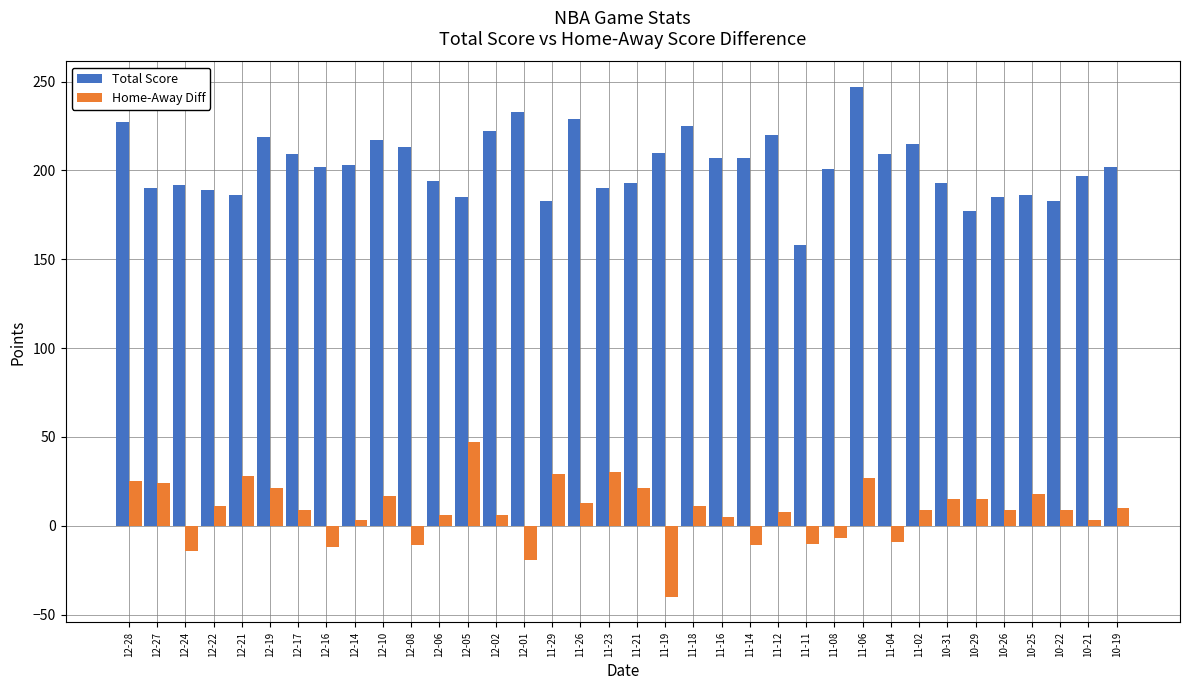

True or false: Home-Away Diff has a value of 43 at 11-29.

False